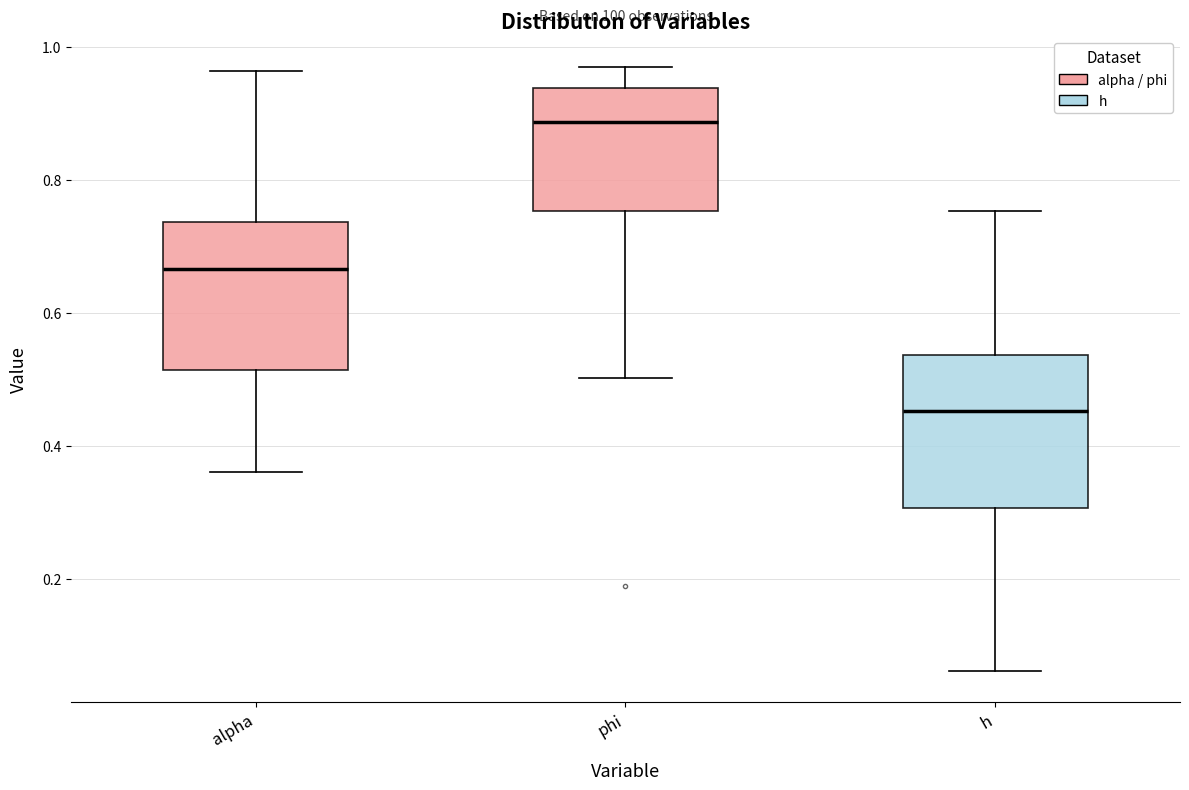

Reading left to right, transcribe this box plot: for each box, give where its median line is, the range the box spans, and where its two whiskers end, as read against the y-axis. The values are not printed on the chart, so give them approximately, as read against the axis.

alpha: median 0.66, box 0.52 to 0.74, whiskers 0.36 to 0.96
phi: median 0.88, box 0.76 to 0.94, whiskers 0.50 to 0.98
h: median 0.46, box 0.30 to 0.54, whiskers 0.06 to 0.76